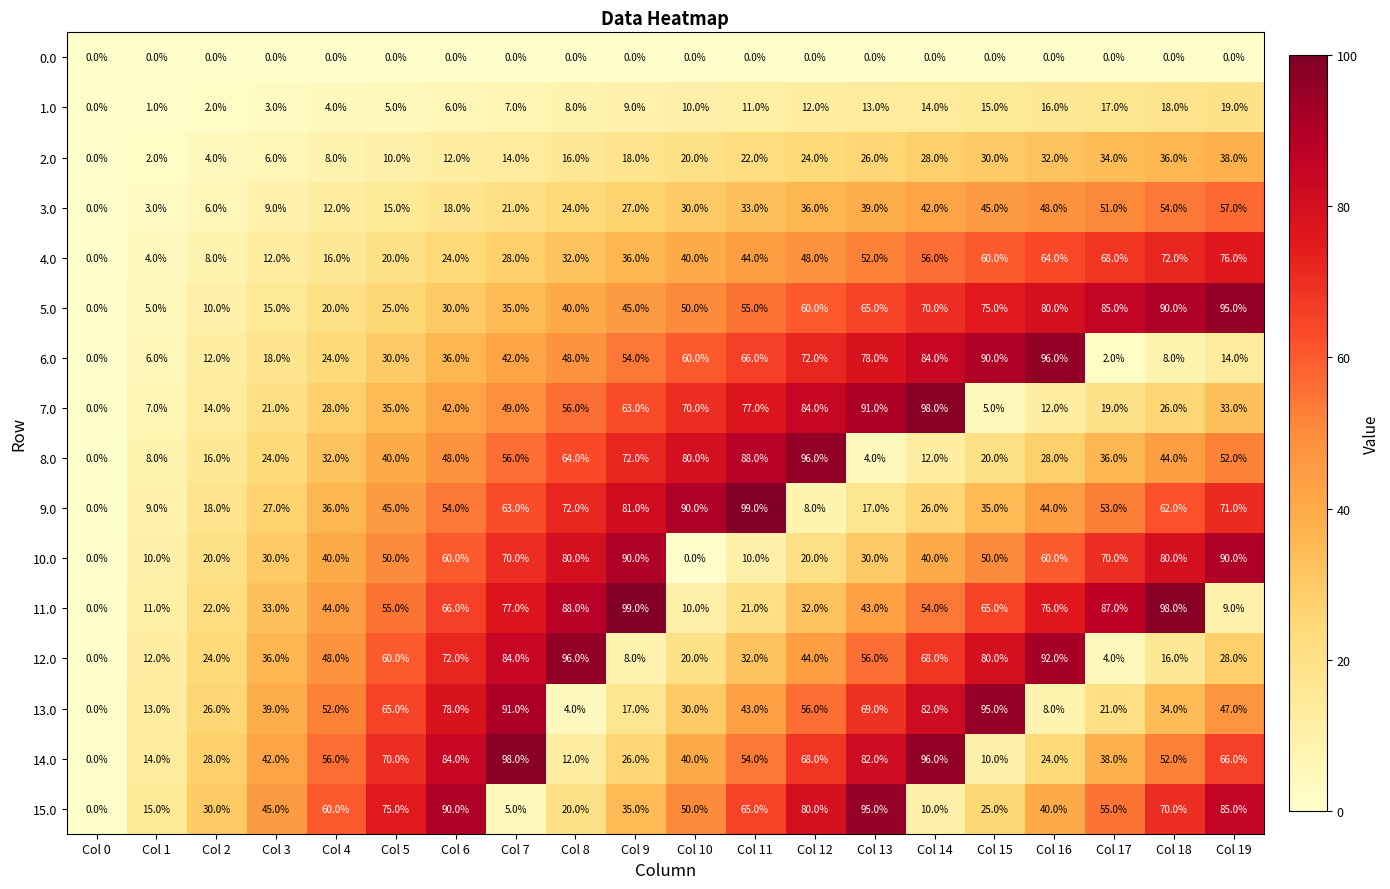

Which series changed the most between Col 7 and Col 13?

15.0